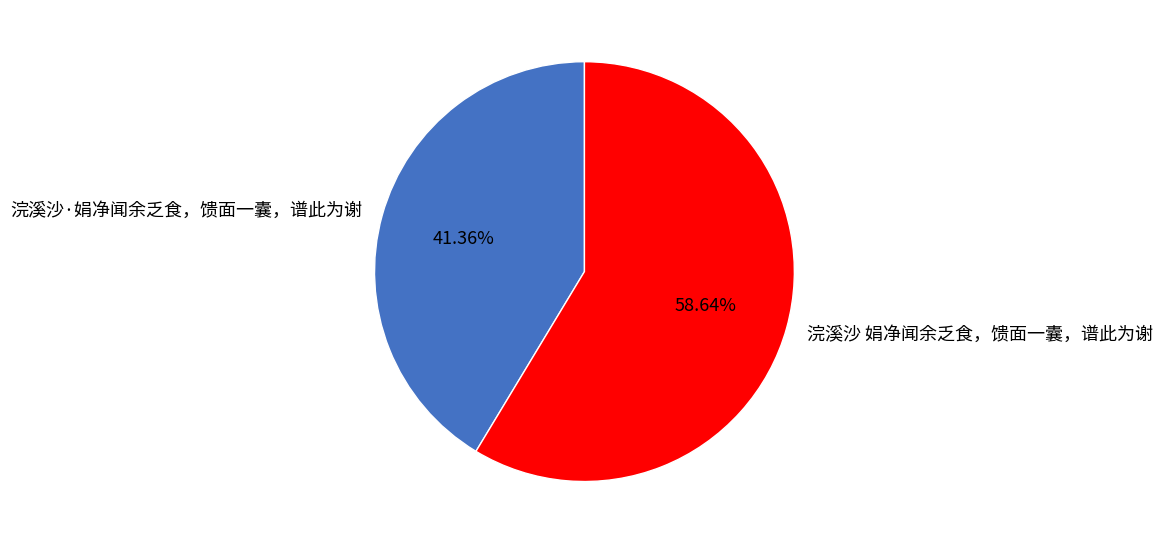

Approximately how many times larger is the value at 浣溪沙·娟净闻余乏食，馈面一囊，谱此为谢 compared to 浣溪沙 娟净闻余乏食，馈面一囊，谱此为谢?

0.7